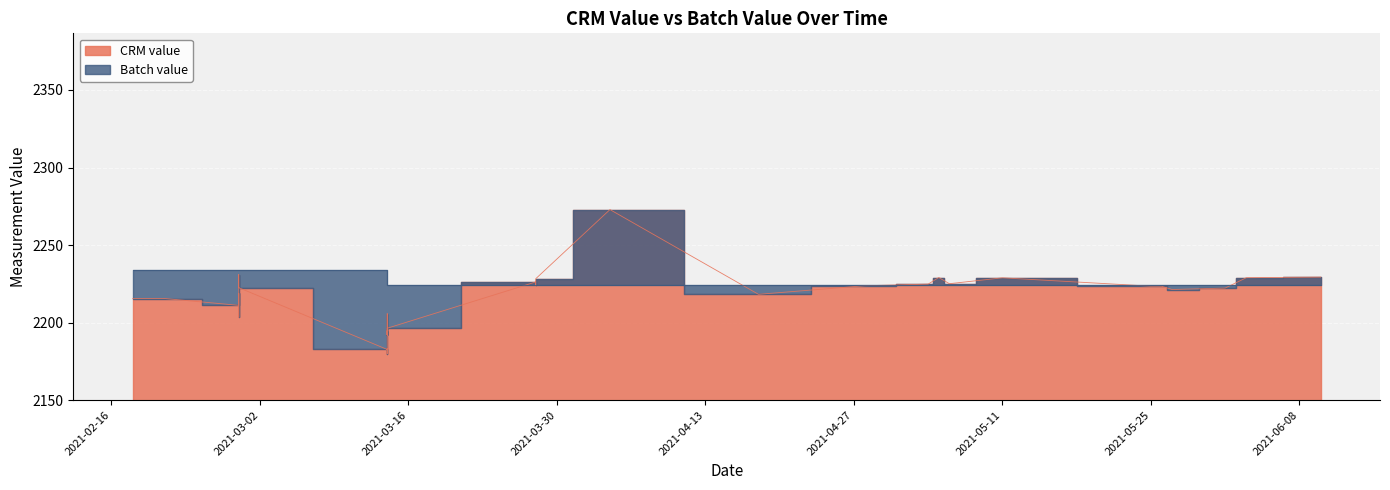

Which series ends up on top after the final intersection of CRM value and Batch value?

CRM value